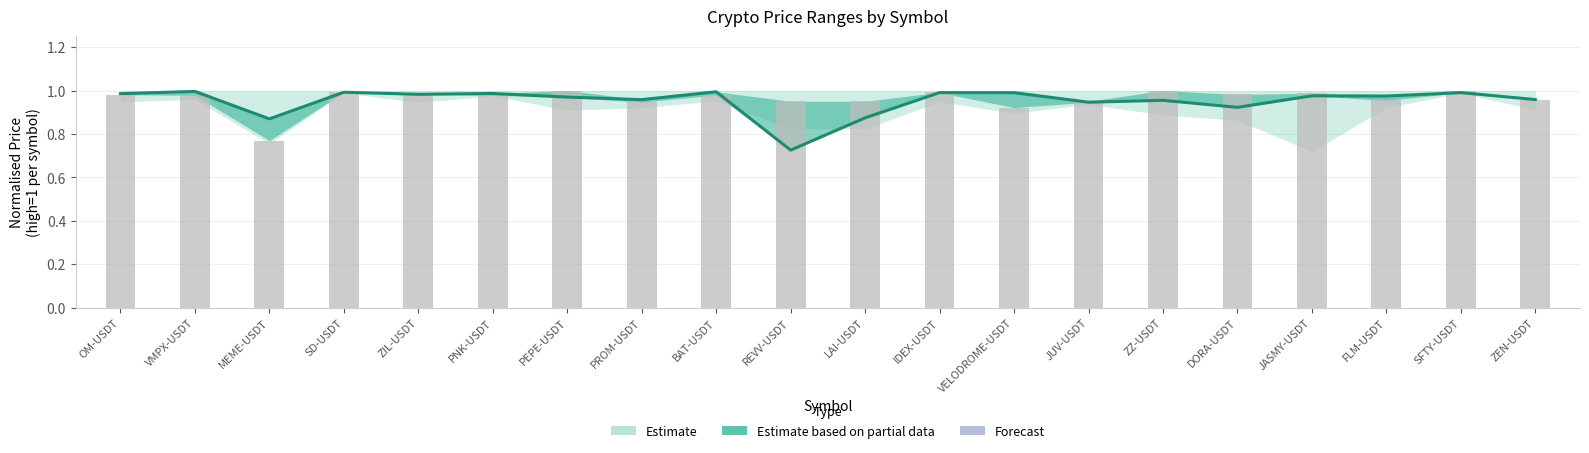

At which category does the chart reach its peak across all series?

VMPX-USDT